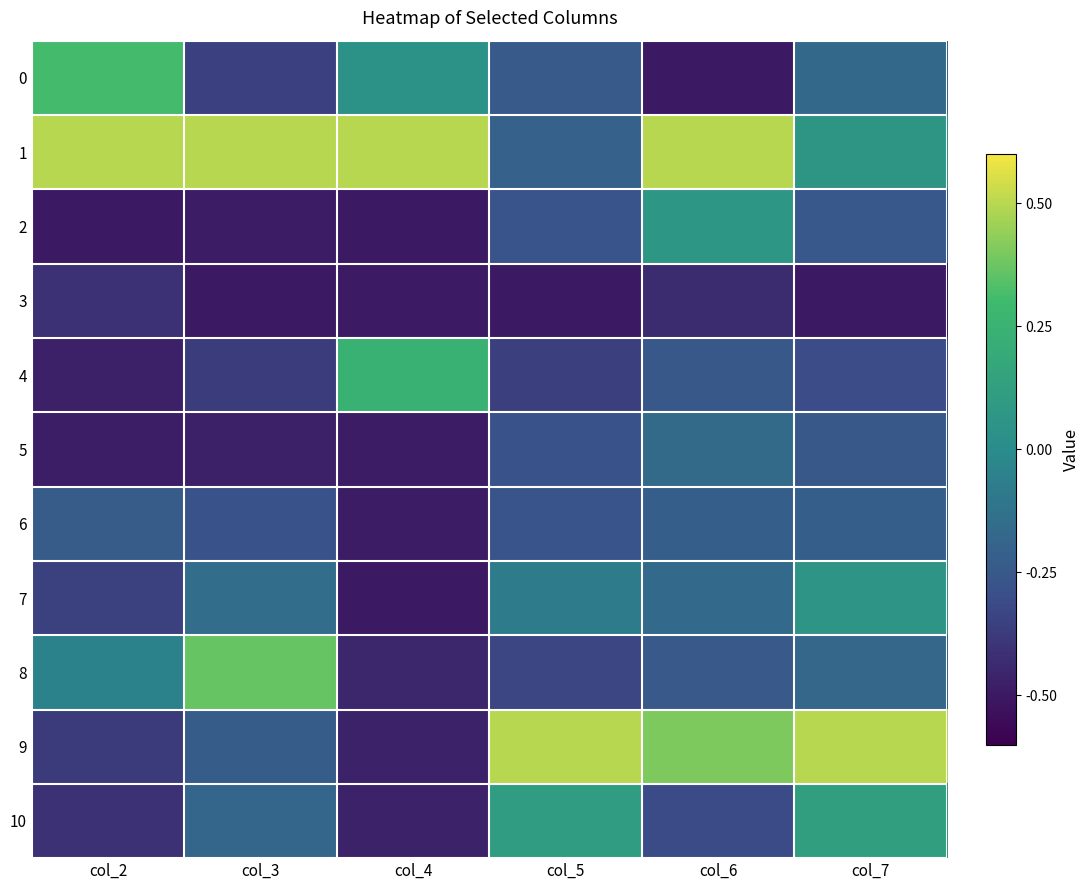

At which category is the sum across all series the highest?

col_7